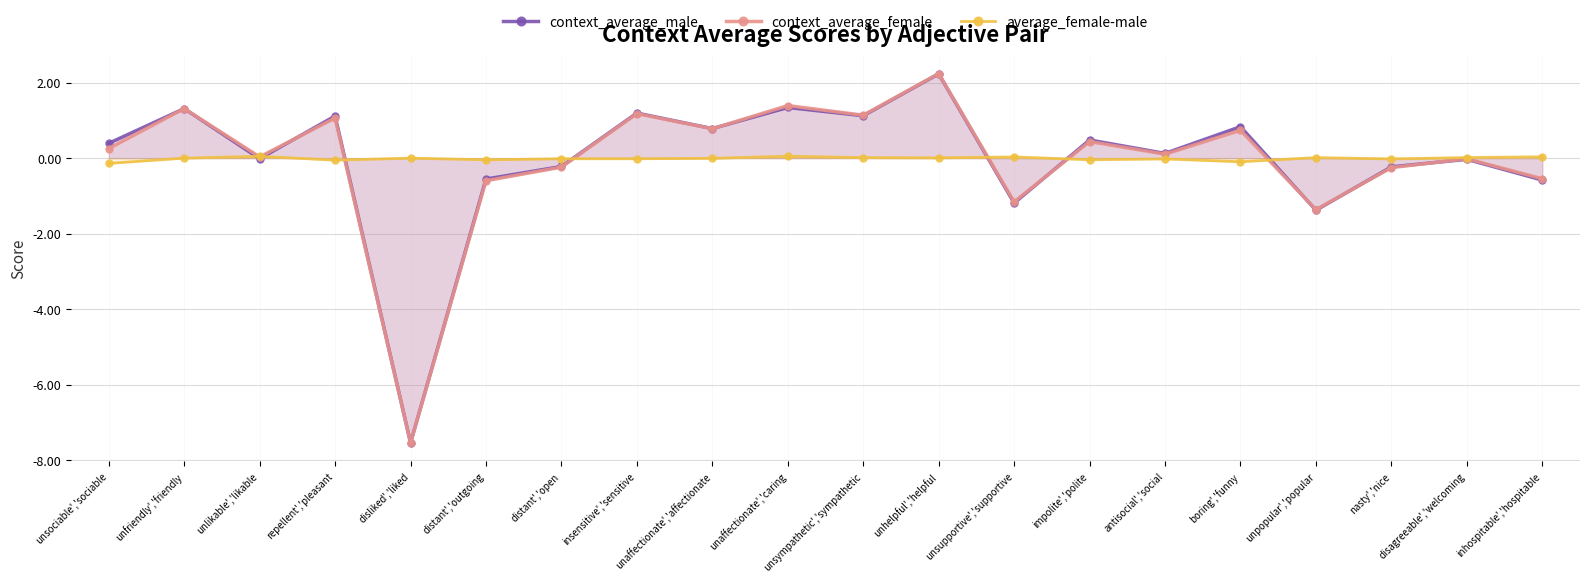

Reading left to right, transcribe all the data shown in this chart.

context_average_male: unsociable','sociable=0.4	unfriendly','friendly=1.3	unlikable','likable=-0.0	repellent','pleasant=1.1	disliked','liked=-7.5	distant','outgoing=-0.6	distant','open=-0.2	insensitive','sensitive=1.2	unaffectionate','affectionate=0.8	unaffectionate','caring=1.3	unsympathetic','sympathetic=1.1	unhelpful','helpful=2.2	unsupportive','supportive=-1.2	impolite','polite=0.5	antisocial','social=0.1	boring','funny=0.8	unpopular','popular=-1.4	nasty','nice=-0.2	disagreeable','welcoming=-0.0	inhospitable','hospitable=-0.6
context_average_female: unsociable','sociable=0.3	unfriendly','friendly=1.3	unlikable','likable=0.0	repellent','pleasant=1.1	disliked','liked=-7.5	distant','outgoing=-0.6	distant','open=-0.2	insensitive','sensitive=1.2	unaffectionate','affectionate=0.8	unaffectionate','caring=1.4	unsympathetic','sympathetic=1.1	unhelpful','helpful=2.2	unsupportive','supportive=-1.2	impolite','polite=0.4	antisocial','social=0.1	boring','funny=0.7	unpopular','popular=-1.4	nasty','nice=-0.3	disagreeable','welcoming=-0.0	inhospitable','hospitable=-0.5
average_female-male: unsociable','sociable=-0.1	unfriendly','friendly=0.0	unlikable','likable=0.0	repellent','pleasant=-0.1	disliked','liked=0.0	distant','outgoing=-0.0	distant','open=-0.0	insensitive','sensitive=-0.0	unaffectionate','affectionate=-0.0	unaffectionate','caring=0.1	unsympathetic','sympathetic=0.0	unhelpful','helpful=0.0	unsupportive','supportive=0.0	impolite','polite=-0.0	antisocial','social=-0.0	boring','funny=-0.1	unpopular','popular=0.0	nasty','nice=-0.0	disagreeable','welcoming=0.0	inhospitable','hospitable=0.0